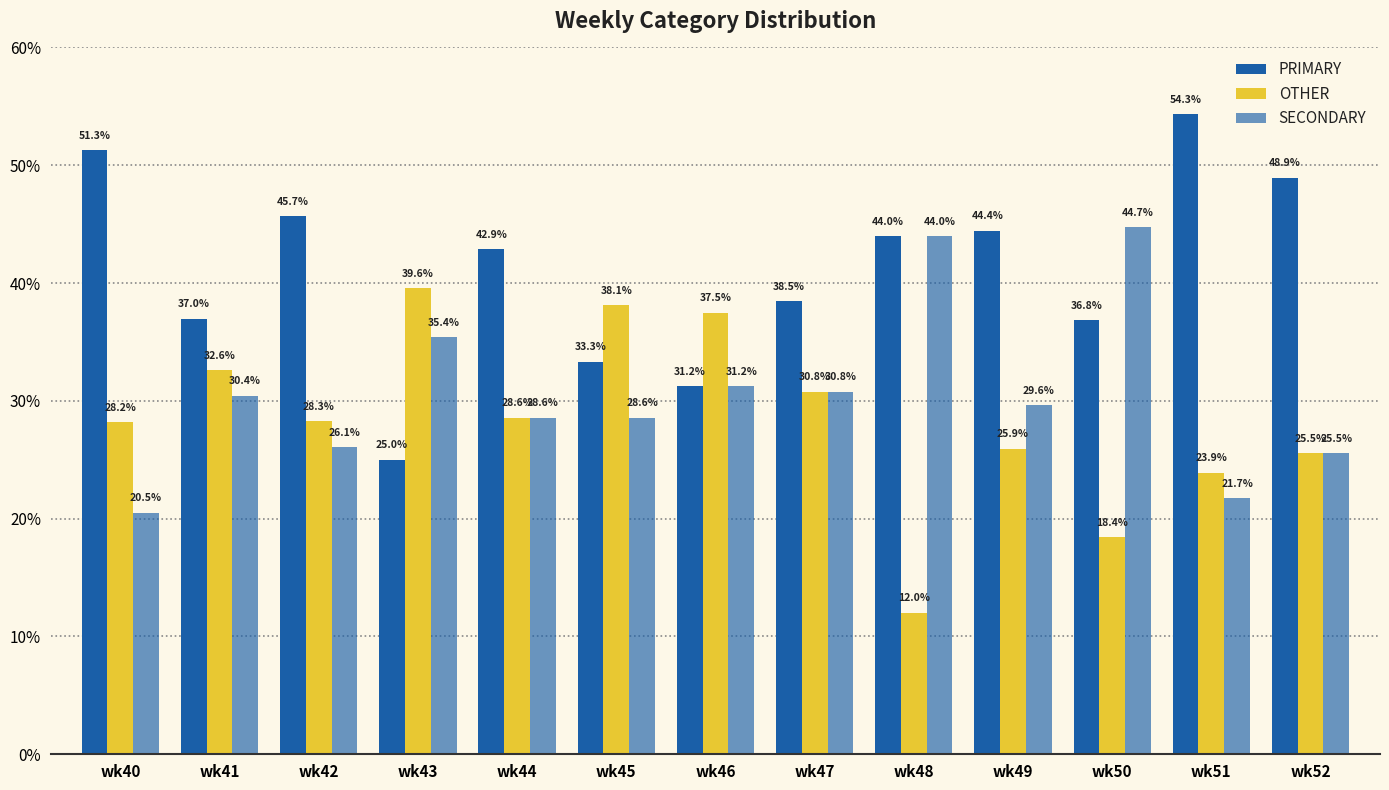

Reading left to right, extract all data points from this chart.

PRIMARY: 51.3	37.0	45.7	25.0	42.9	33.3	31.2	38.5	44.0	44.4	36.8	54.3	48.9
OTHER: 28.2	32.6	28.3	39.6	28.6	38.1	37.5	30.8	12.0	25.9	18.4	23.9	25.5
SECONDARY: 20.5	30.4	26.1	35.4	28.6	28.6	31.2	30.8	44.0	29.6	44.7	21.7	25.5